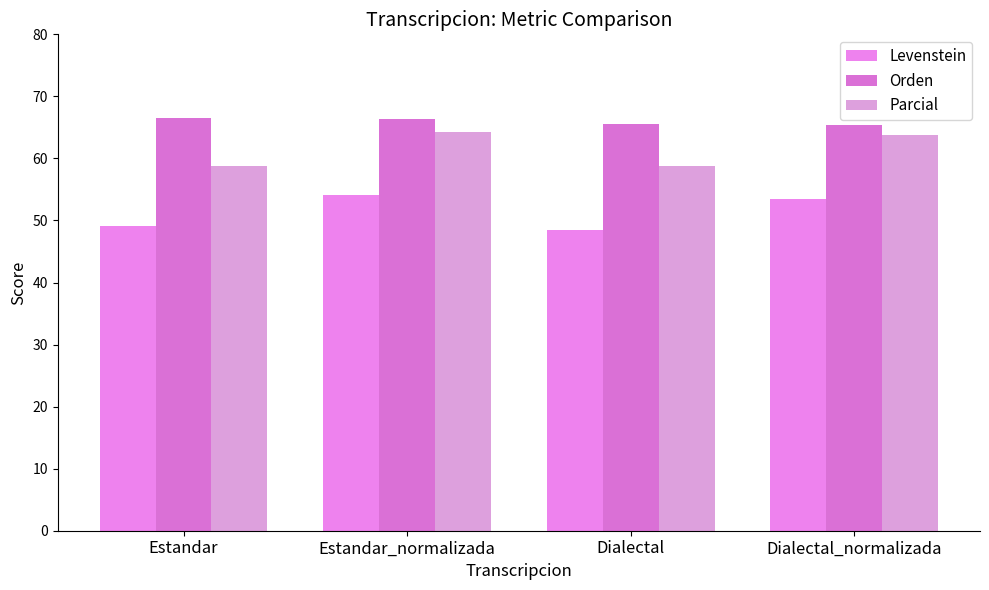

What is the maximum value shown in the chart?

66.5